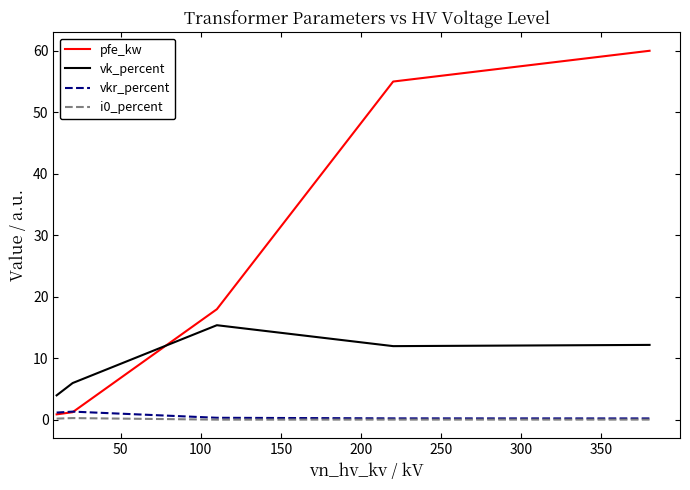

True or false: vk_percent and vkr_percent intersect in this chart.

False